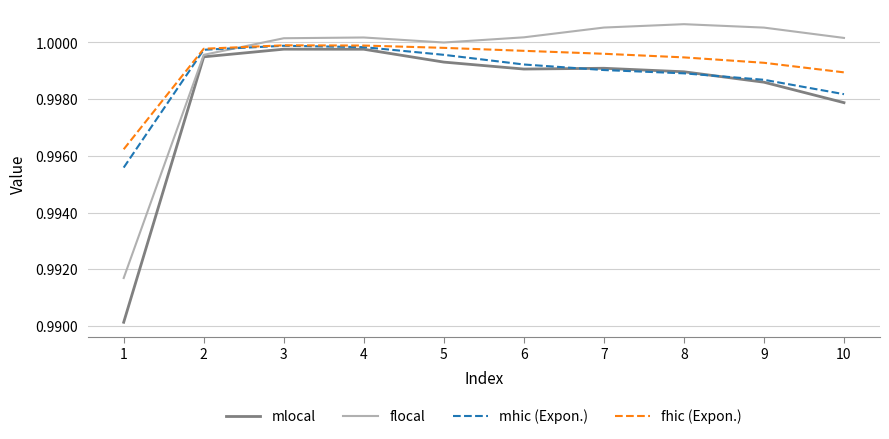

What are all the series names shown in the legend?

mlocal, flocal, mhic (Expon.), fhic (Expon.)